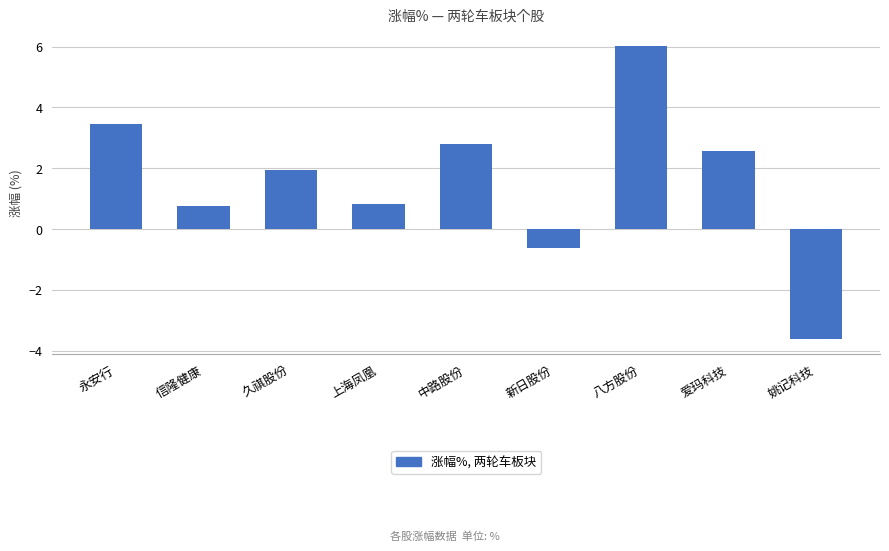

What is the label of the 5th bar from the right?

中路股份